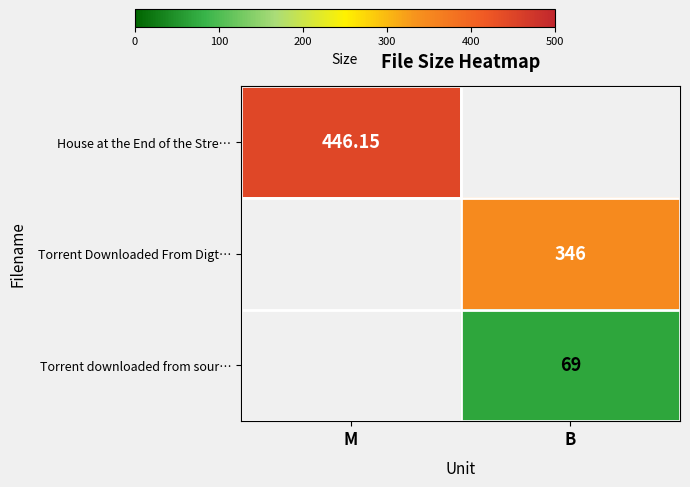

True or false: House at the End of the Stre… has a value of 778.3 at M.

False